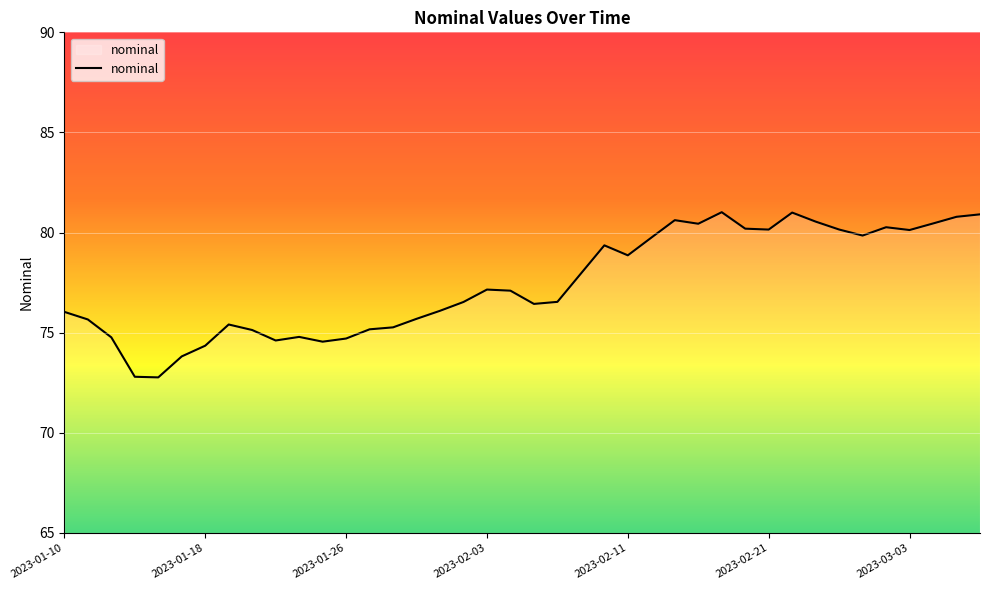

What is the smallest value displayed?

72.8